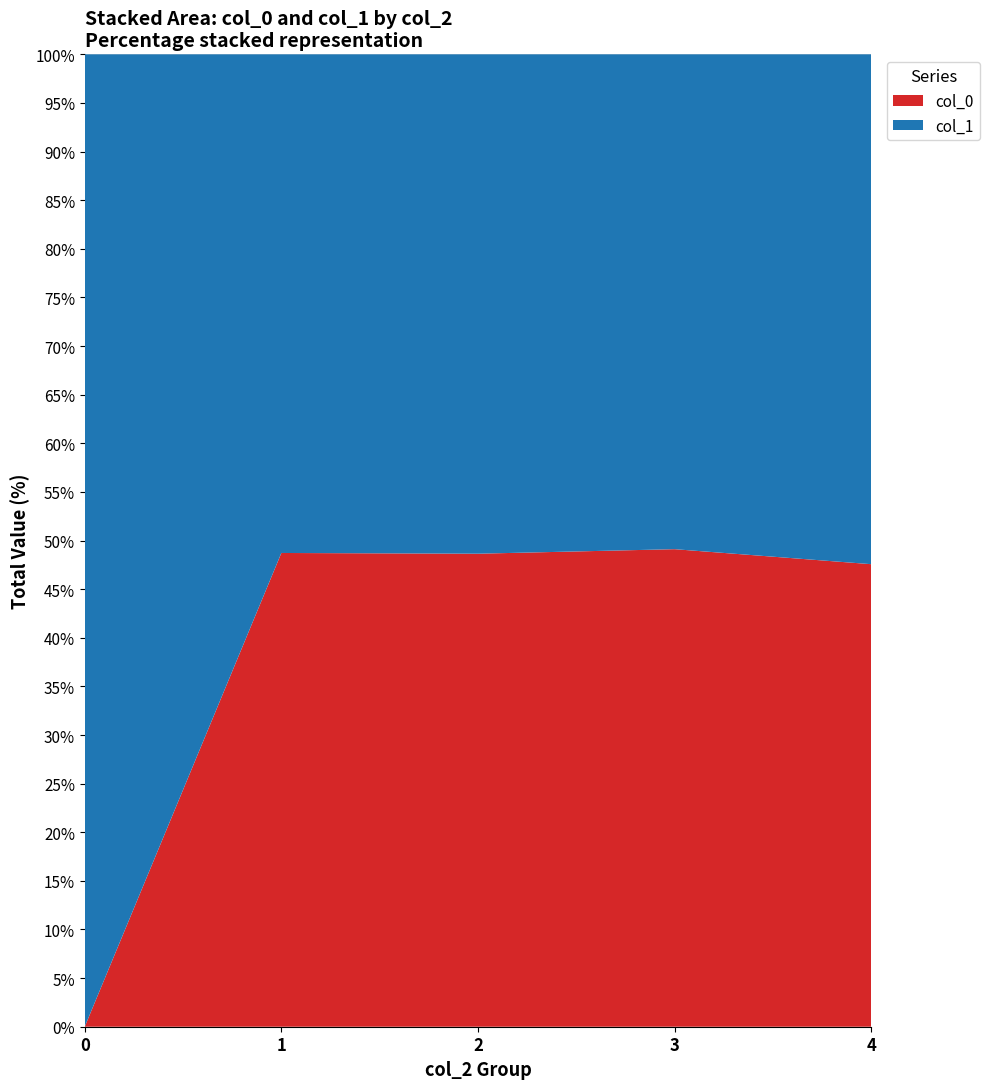

What is the maximum value for col_0?

49.1